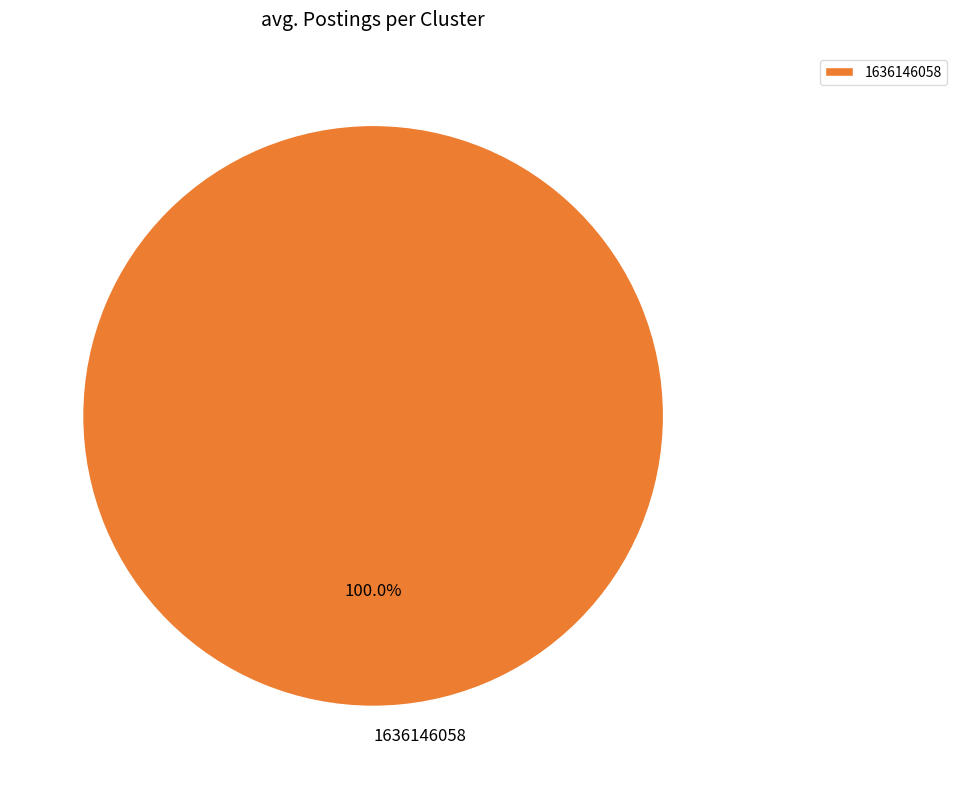

Is there a majority slice in this chart?

Yes